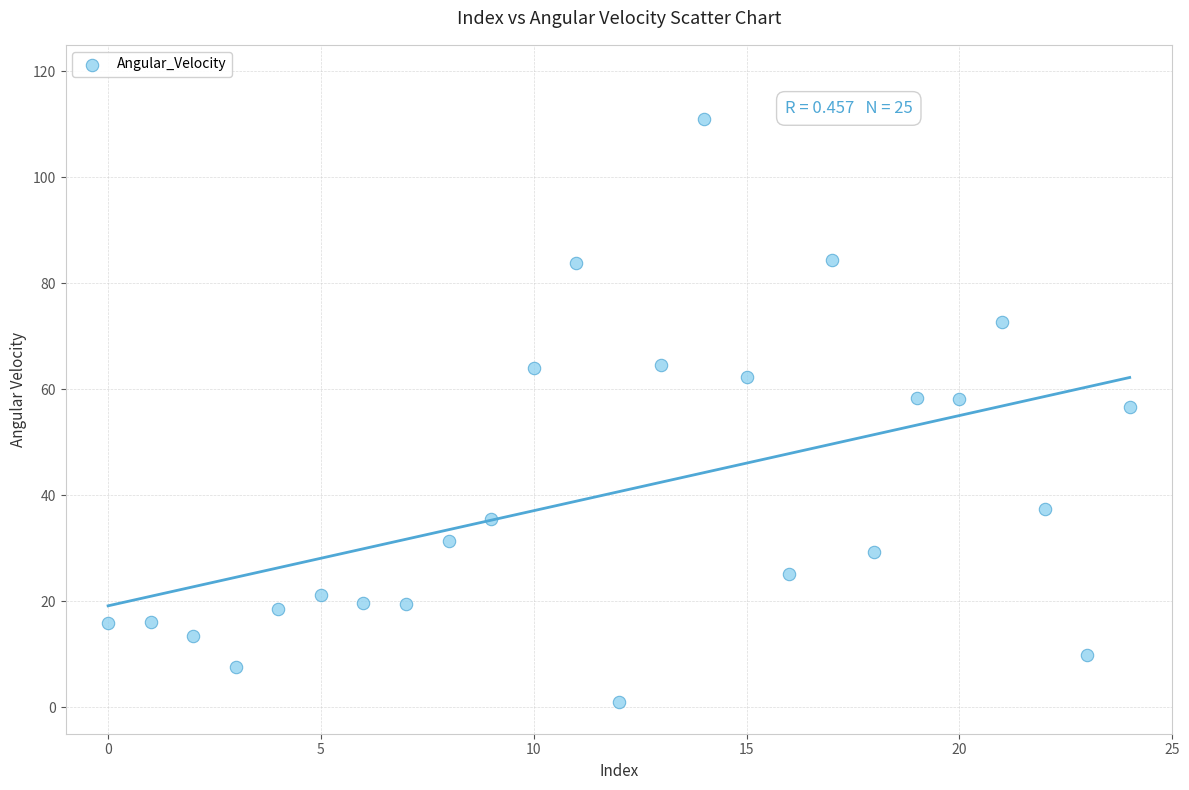

What Y value in the scatter plot is closest to 55?

56.6